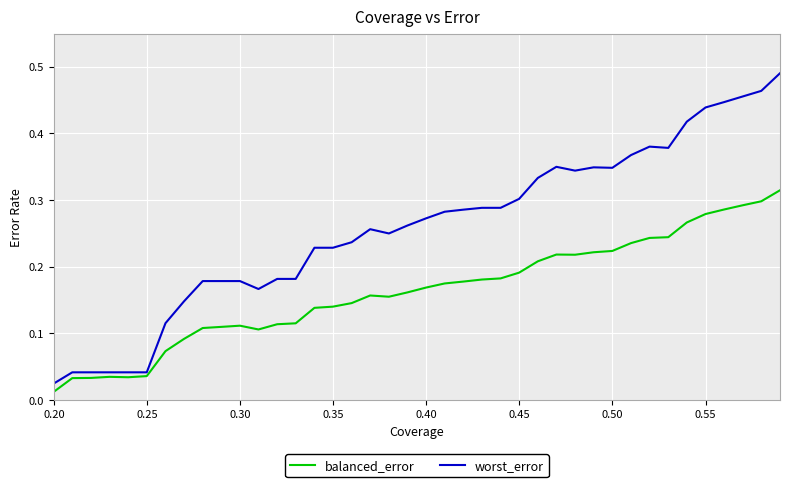

Which series has the largest total across all categories?

worst_error